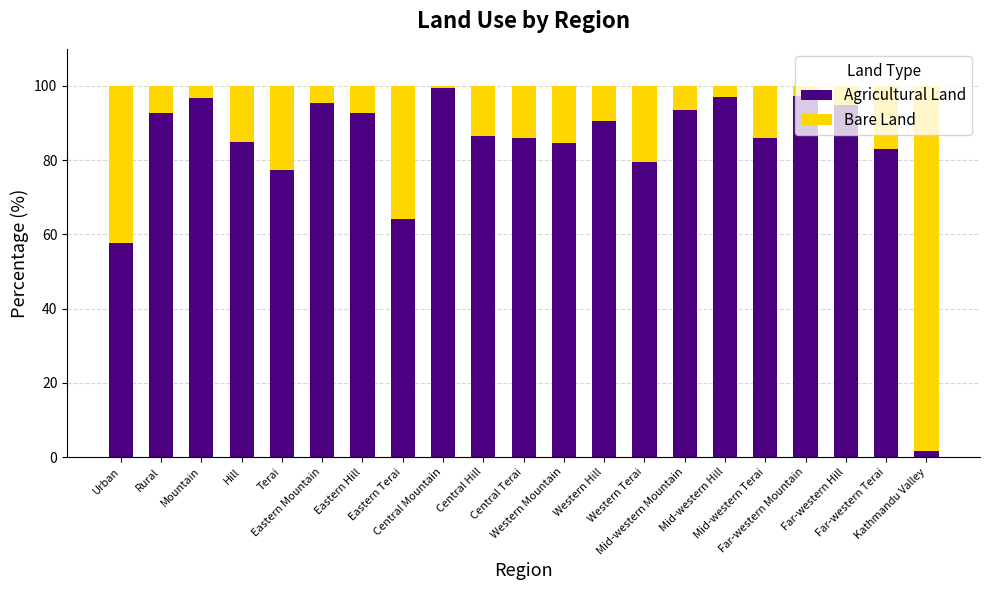

What is the maximum value for Agricultural Land?

99.5